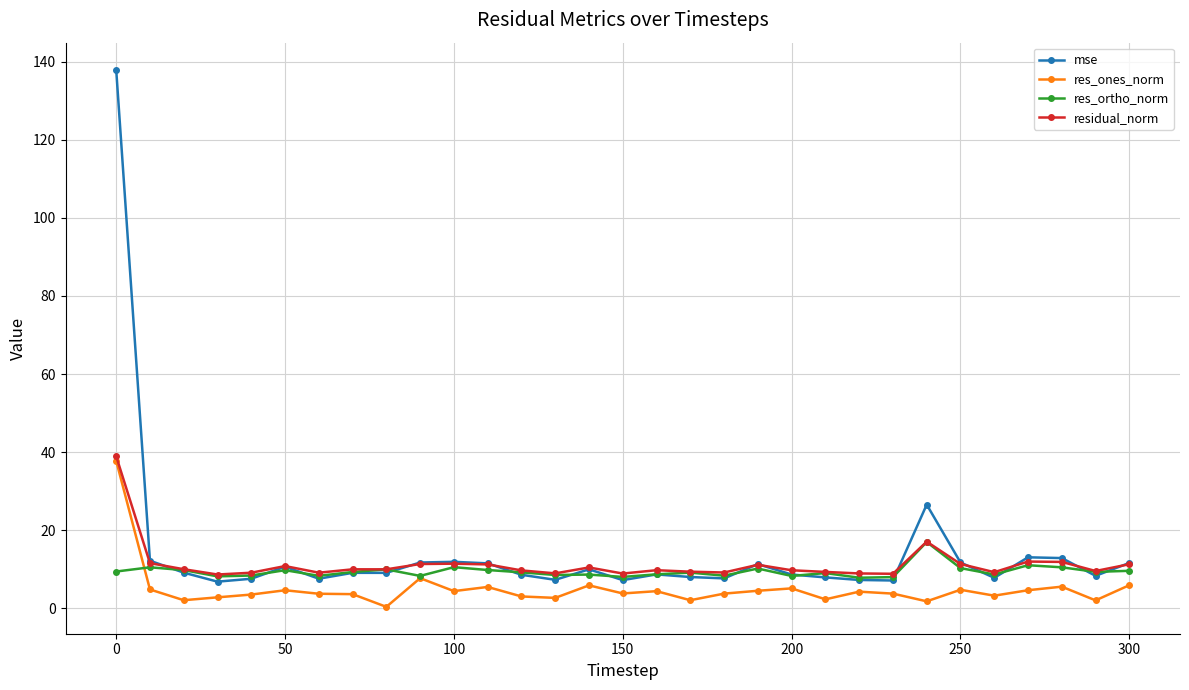

What is the lowest value of the res_ortho_norm series?

7.9